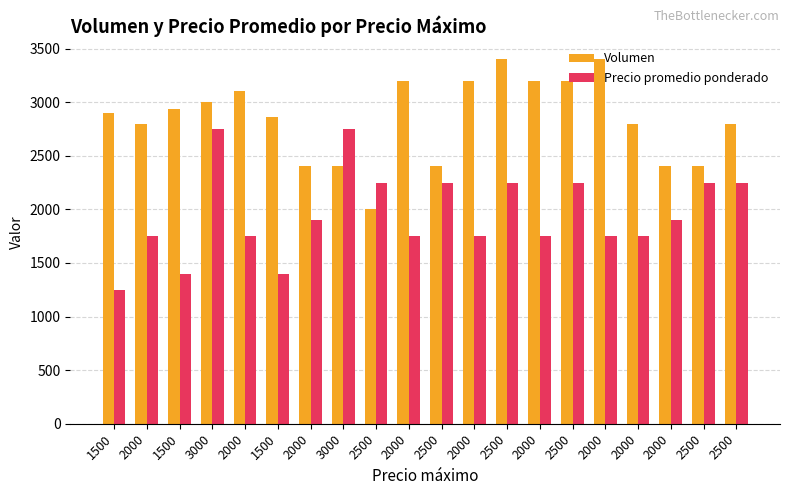

List the series in order of their peak value, highest first.

Volumen, Precio promedio ponderado